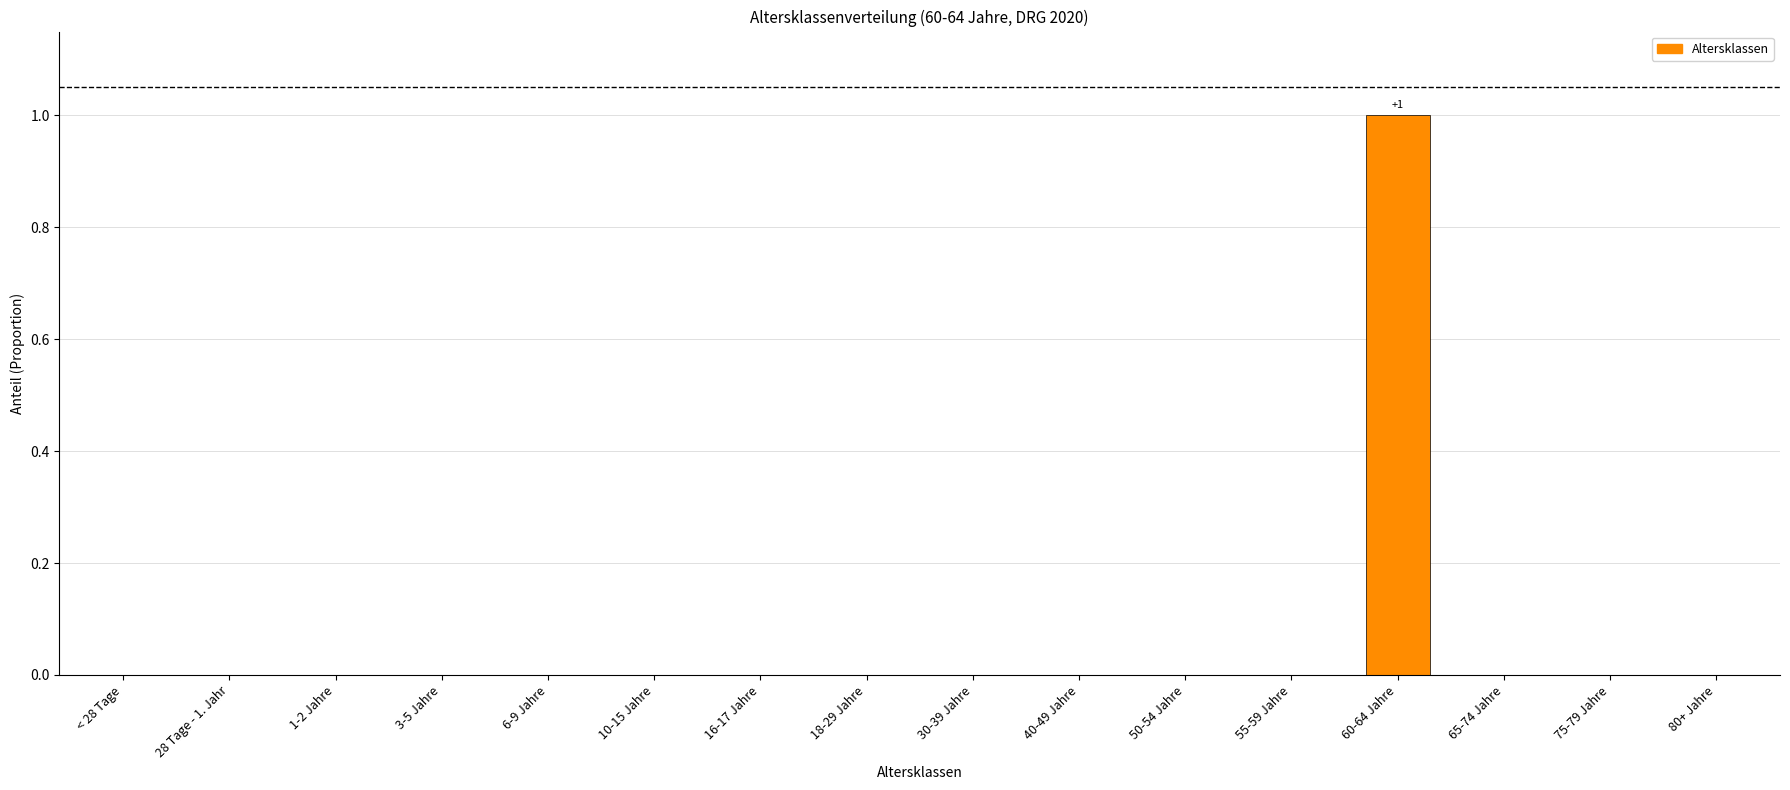

How many categories are shown in the chart?

16